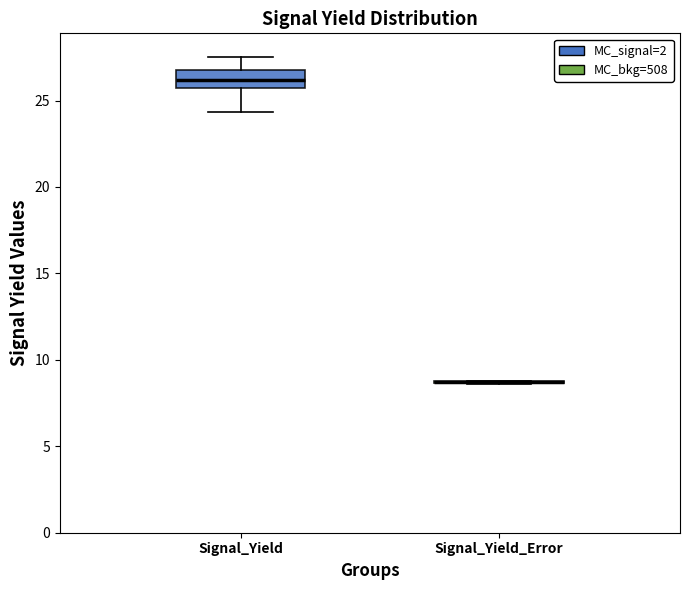

Reading left to right, transcribe this box plot: for each box, give where its median line is, the range the box spans, and where its two whiskers end, as read against the y-axis. The values are not printed on the chart, so give them approximately, as read against the axis.

Signal_Yield: median 26.0, box 25.5 to 27.0, whiskers 24.5 to 27.5
Signal_Yield_Error: box collapsed to a line at 8.5, whiskers 8.5 to 9.0